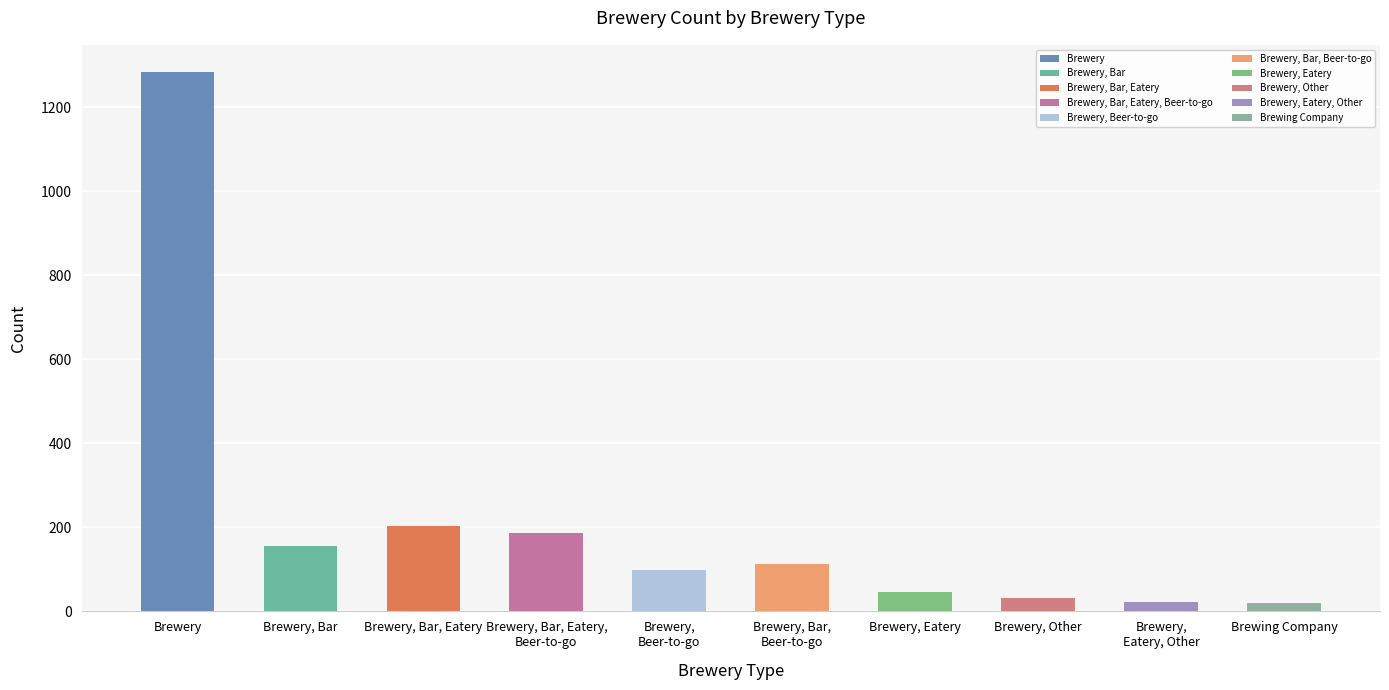

How many data points does each series have?

10